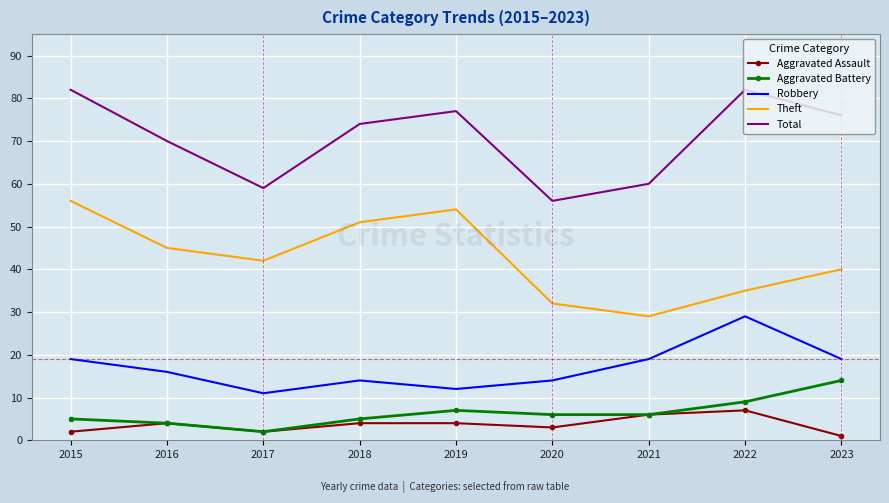

True or false: Robbery has a value of 12 at 2019.

True